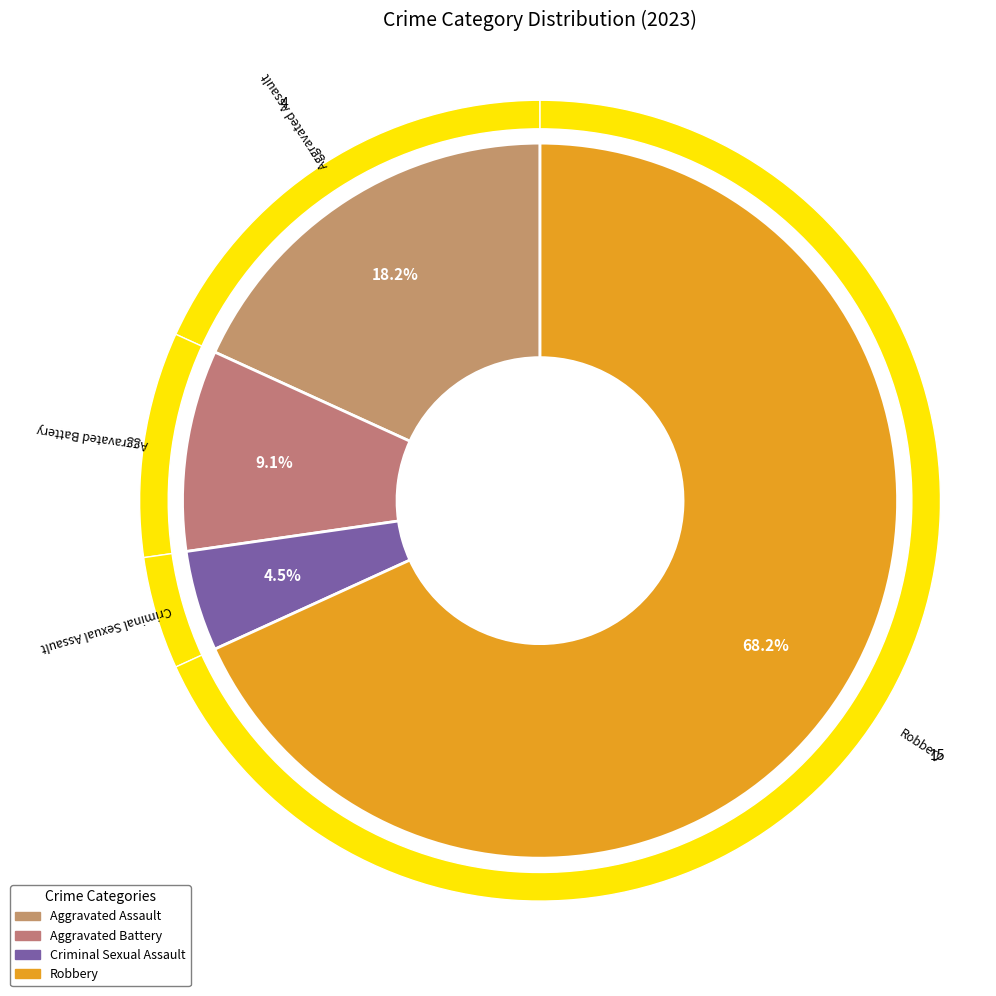

The Robbery slice represents 74% of the pie. True or false?

False